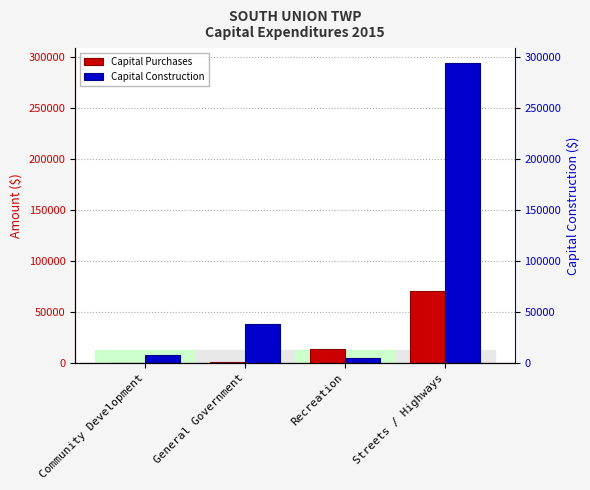

What is the label of the 3rd bar from the left?

Recreation